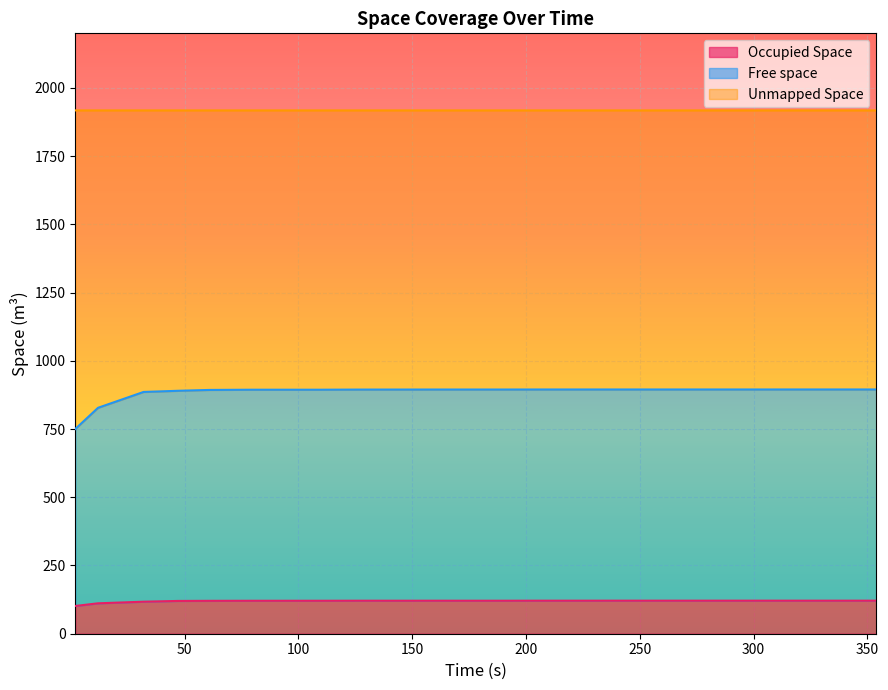

What is the highest value of the Occupied Space series?

121.1